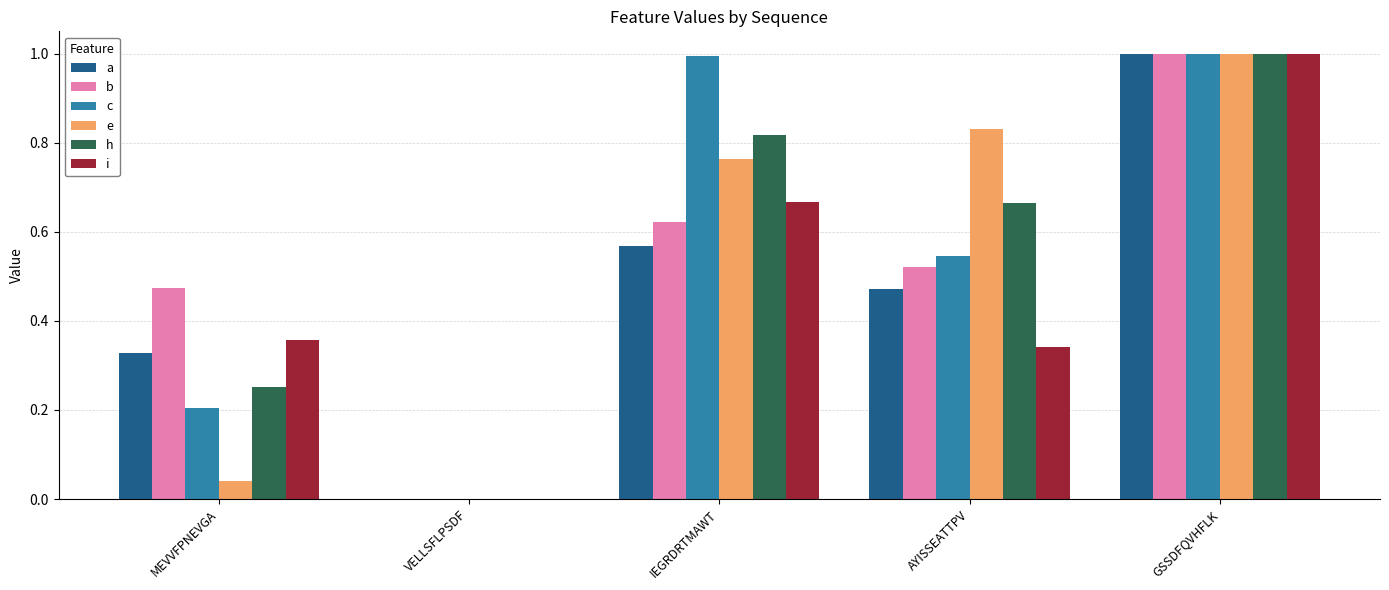

Are the bars horizontal?

No